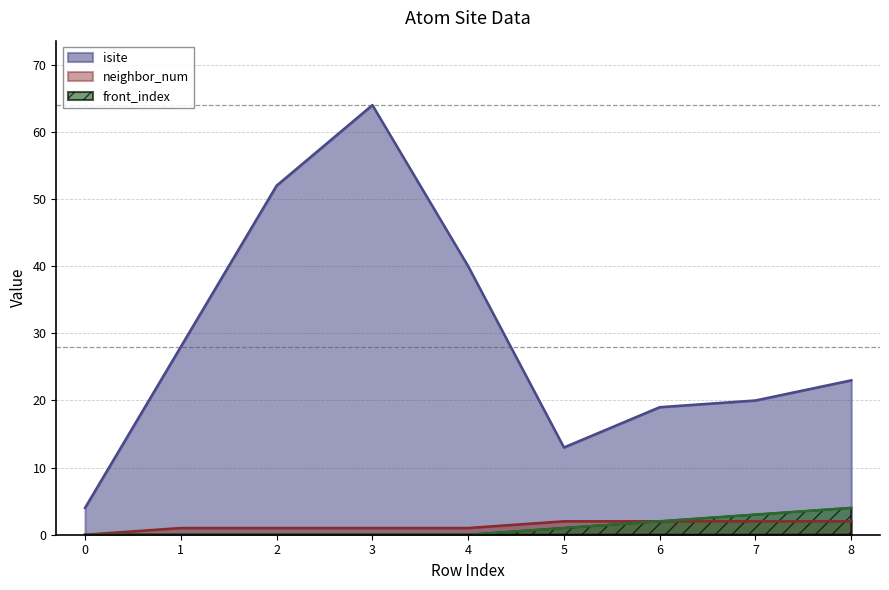

True or false: front_index and isite cross at least once.

False